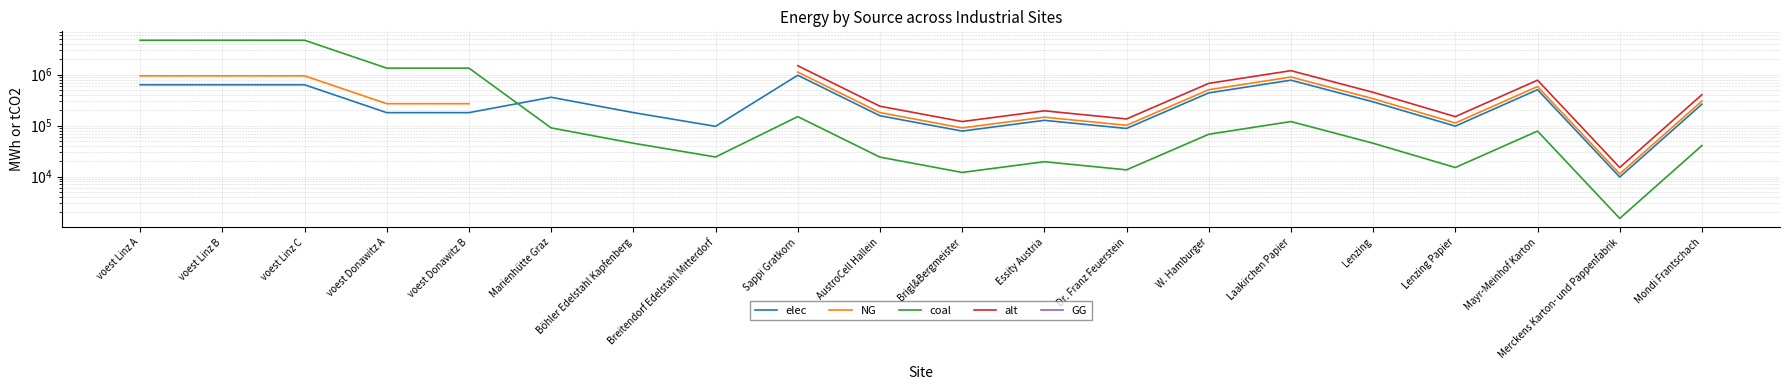

List the series in order of their peak value, highest first.

coal, alt, GG, NG, elec